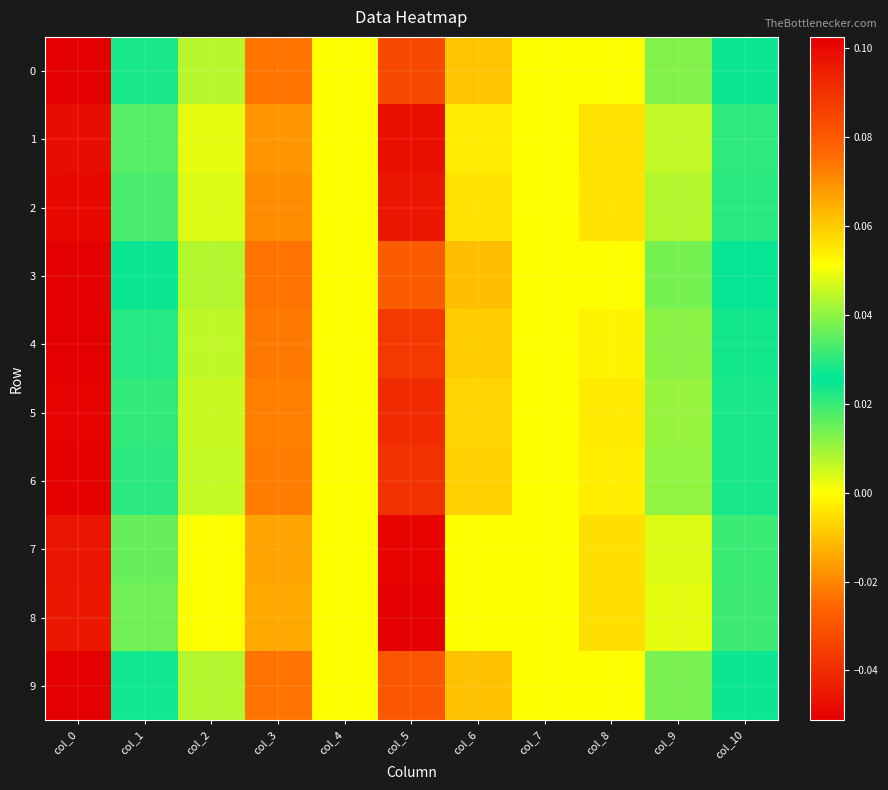

What is the maximum value shown in the chart?

0.1